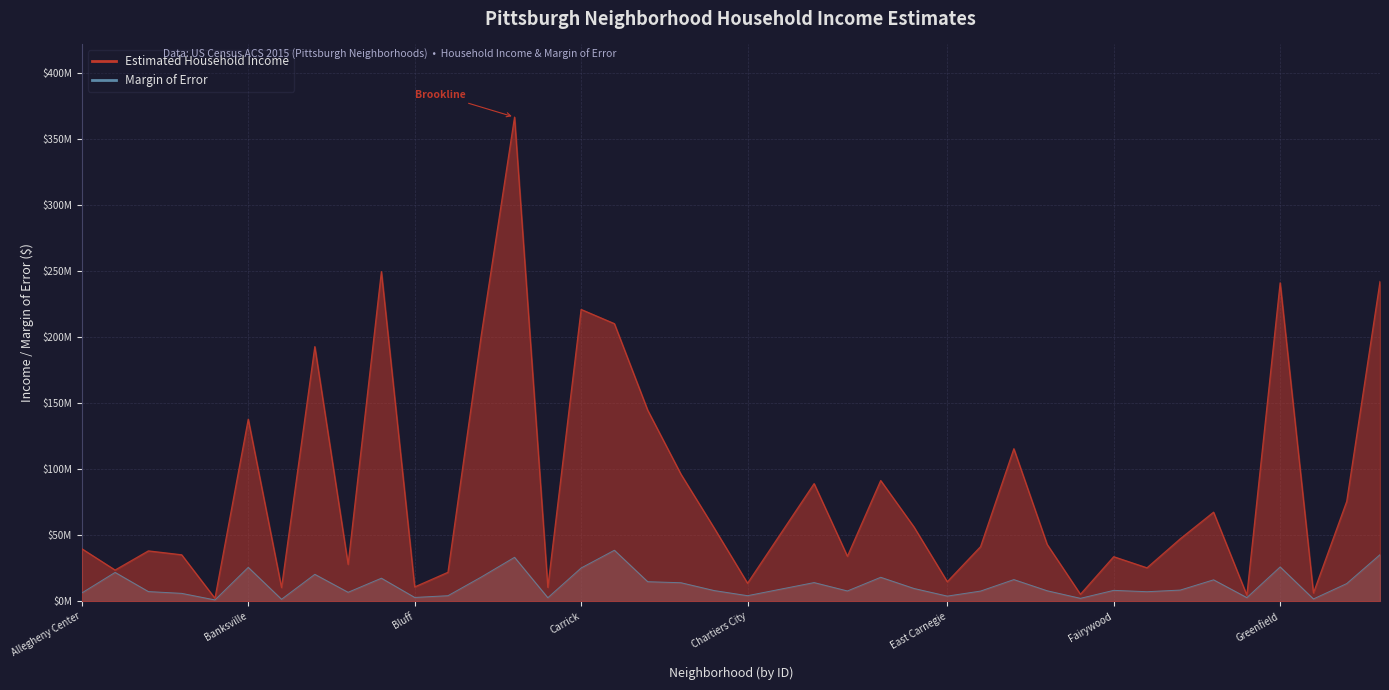

List the labels in order of Margin of Error value, smallest first.

Arlington Heights, Bedford Dwellings, Hays, Esplen, California-Kirkbride, Glen Hazel, Bluff, East Carnegie, Bon Air, Chartiers City, Arlington, Allegheny Center, Beltzhoover, Fineview, Allentown, East Hills, Crawford-Roberts, Elliott, Central Oakland, Fairywood, Friendship, East Allegheny, Hazelwood, Central Northside, Crafton Heights, Central Lawrenceville, Garfield, East Liberty, Bloomfield, Duquesne Heights, Brighton Heights, Beechview, Allegheny West, Carrick, Banksville, Greenfield, Brookline, Highland Park, Central Business District